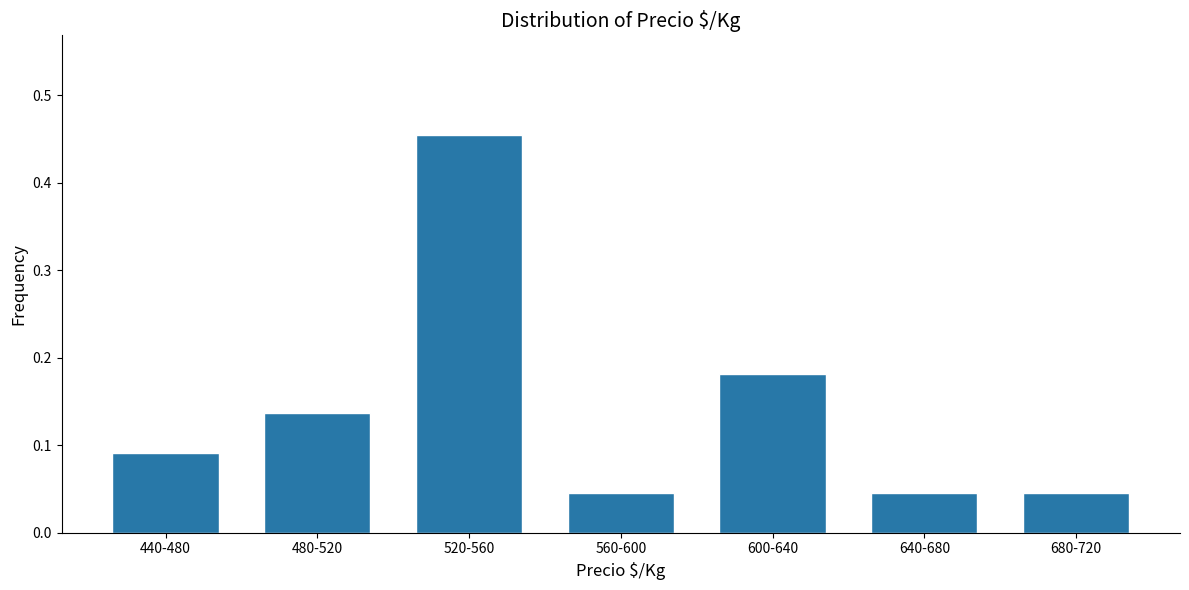

What is the difference between the maximum and minimum values?

0.4